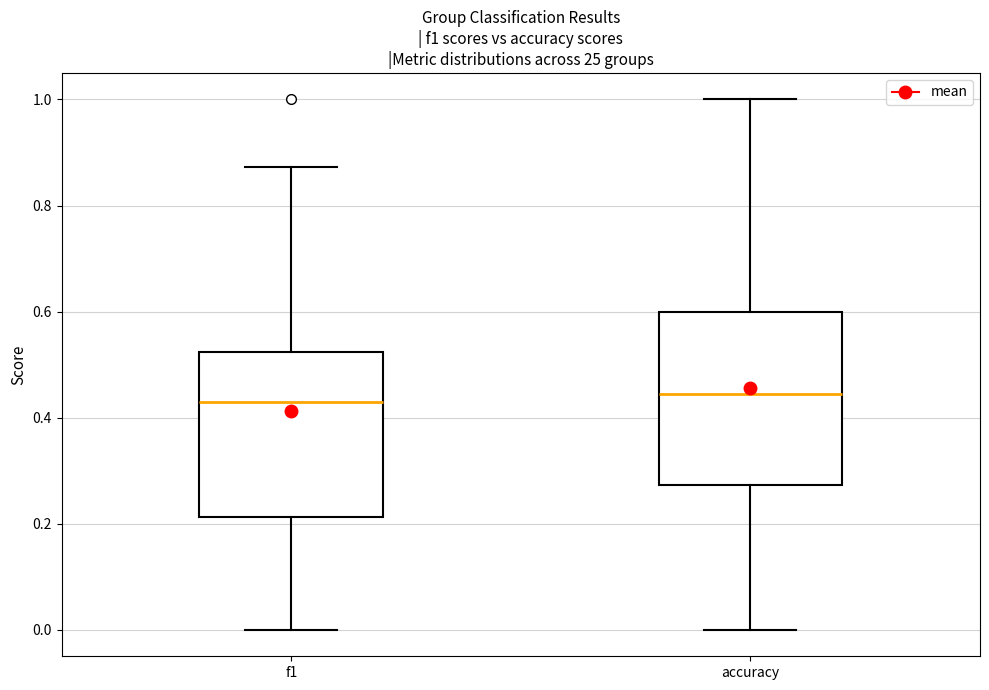

Reading left to right, read every box against the y-axis: the position of its median line, the range the box covers, and the ends of its whiskers. The values are not printed on the chart, so give them approximately, as read against the axis.

f1: median 0.42, box 0.22 to 0.52, whiskers 0.00 to 0.88
accuracy: median 0.44, box 0.28 to 0.60, whiskers 0.00 to 1.00